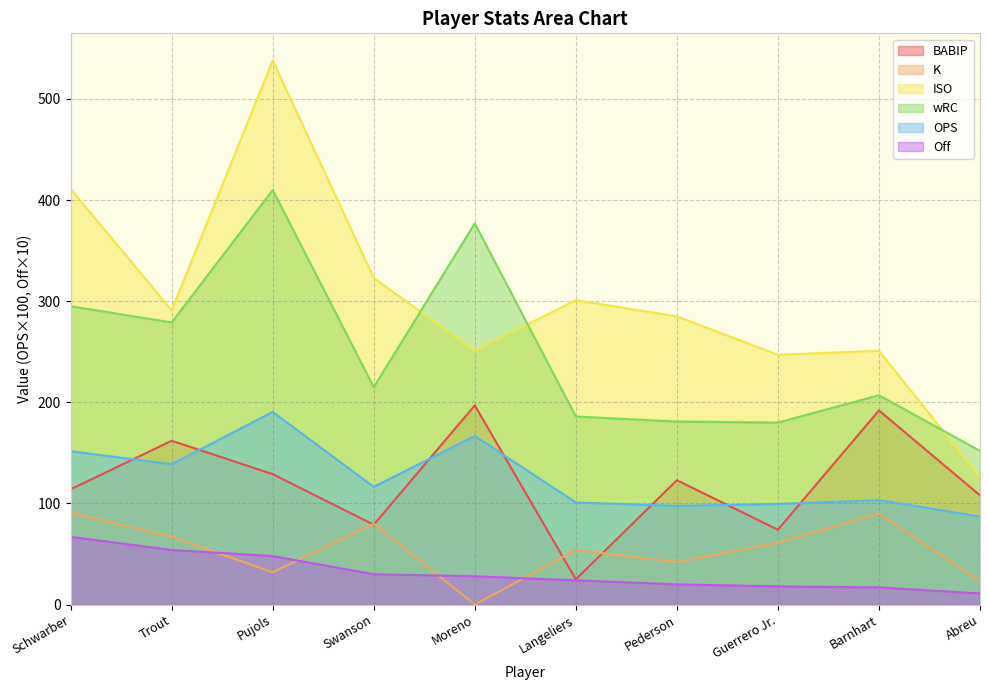

Where is the first local maximum for OPS?

Pujols